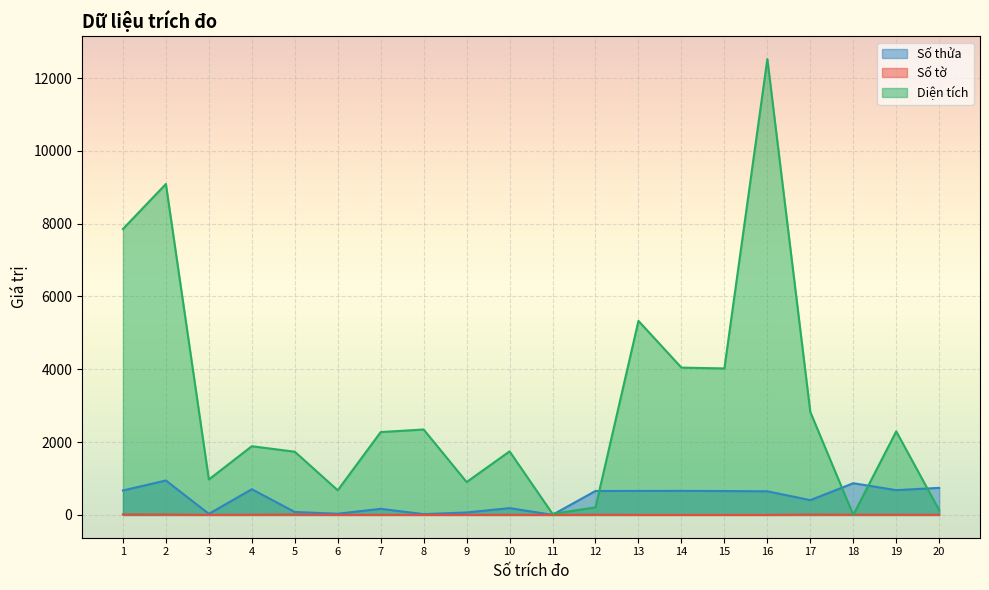

List the labels in order of Số thửa value, largest first.

2, 18, 20, 4, 19, 1, 14, 13, 12, 15, 16, 17, 10, 7, 5, 9, 6, 3, 8, 11